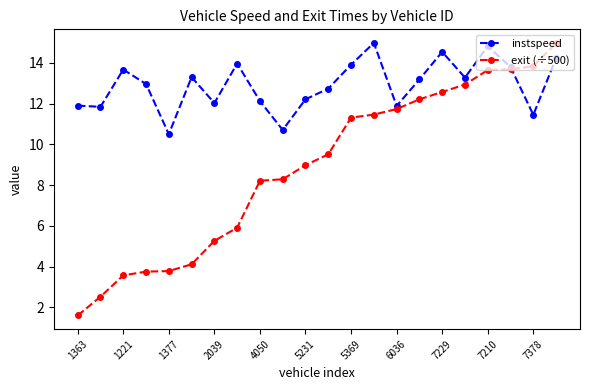

What is the lowest value of the exit (÷500) series?

1.6